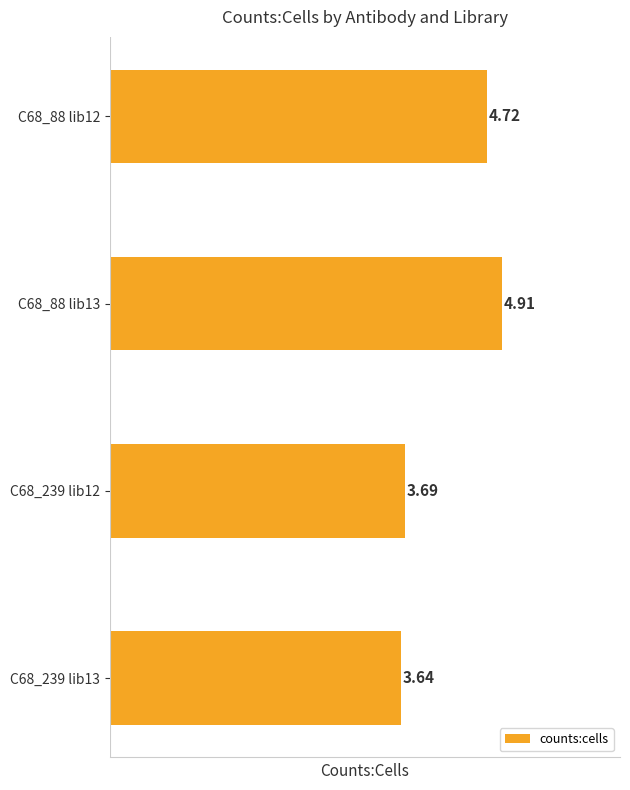

What is the sum of the values at C68_239 lib13 and C68_88 lib12?

8.4